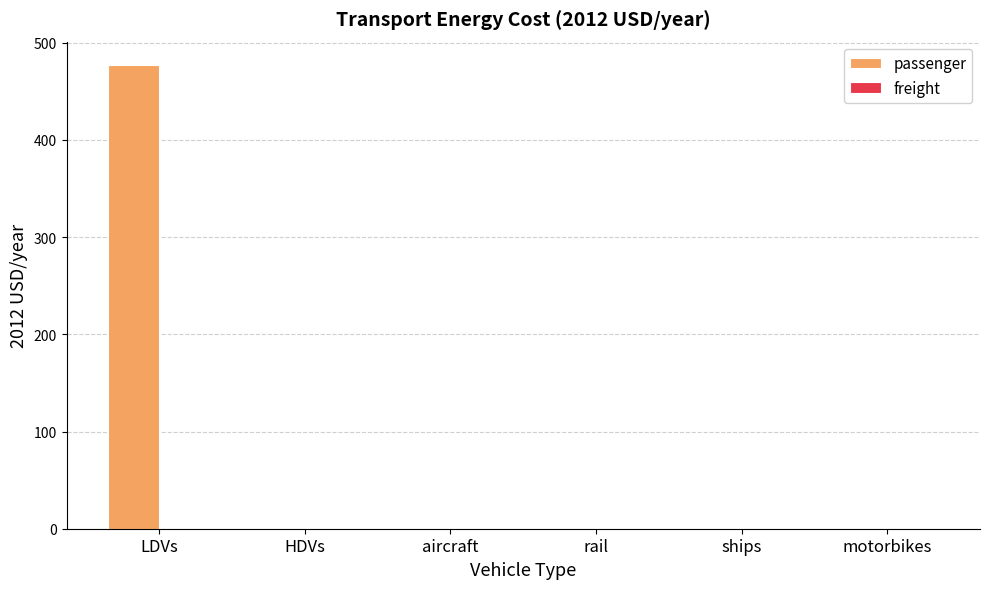

The value at LDVs is 304.2. True or false?

False